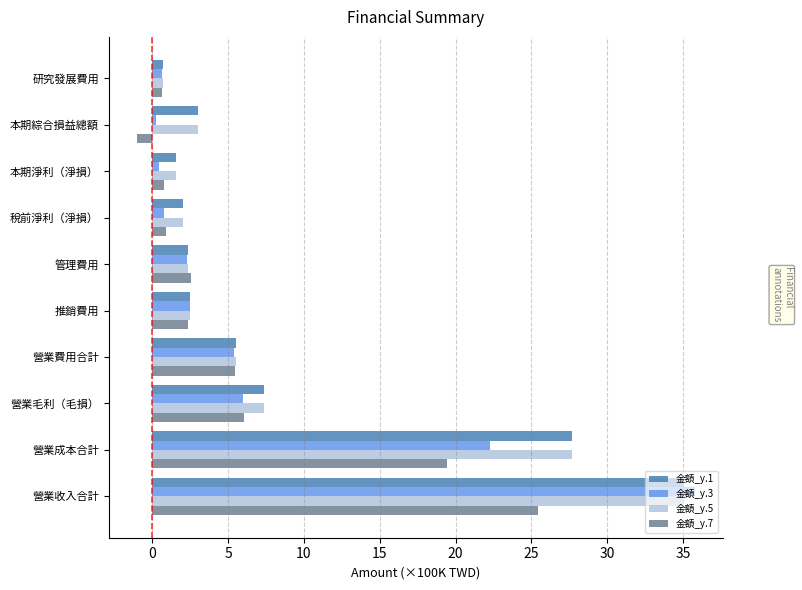

What is the smallest value displayed?

-1.0